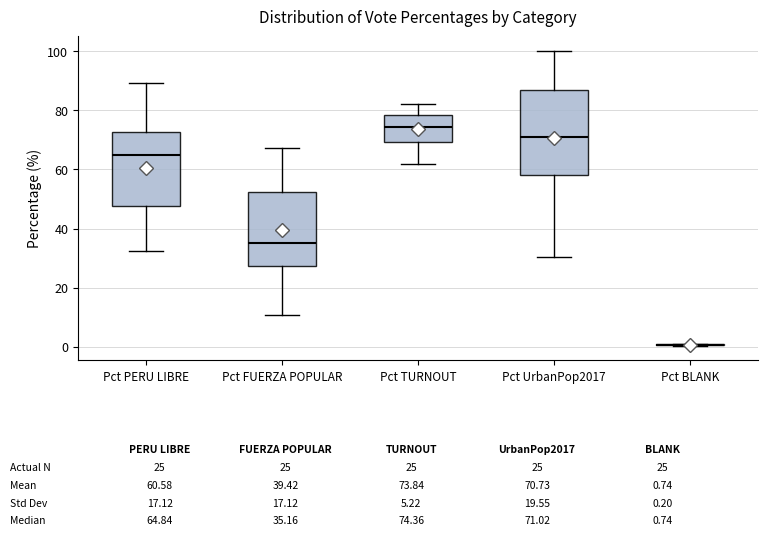

Comparing the boxes themselves (not the whiskers), which one is the tallest?

Pct UrbanPop2017